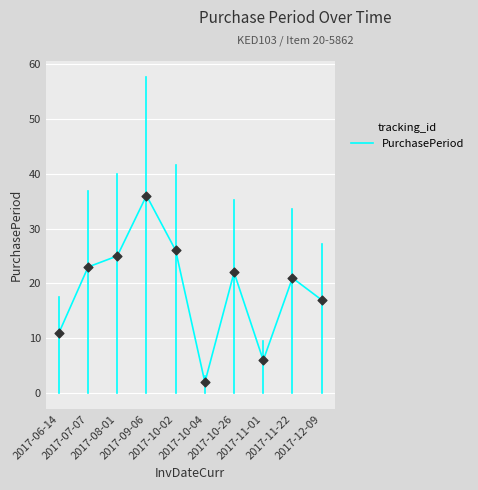

Between 2017-10-02 and 2017-10-26, which is larger?

2017-10-02